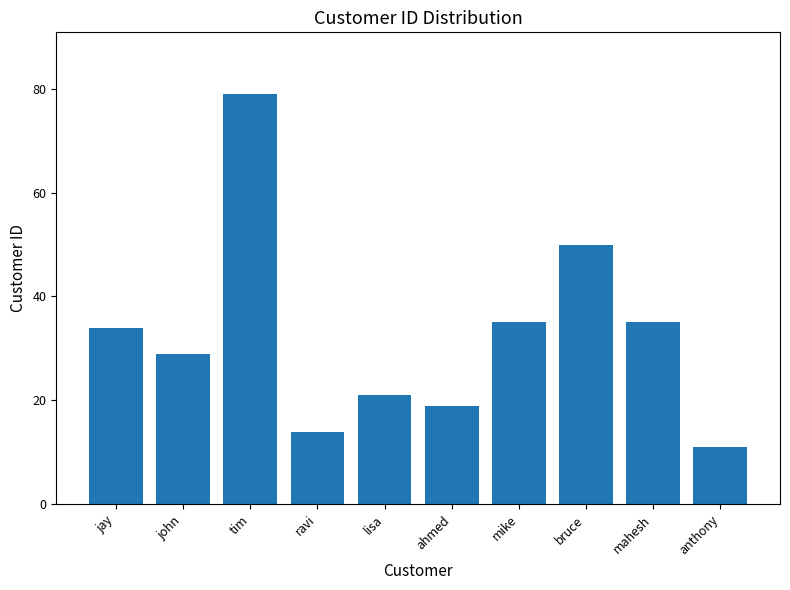

Reading right to left, list all the values displayed in this chart.

11	35	50	35	19	21	14	79	29	34